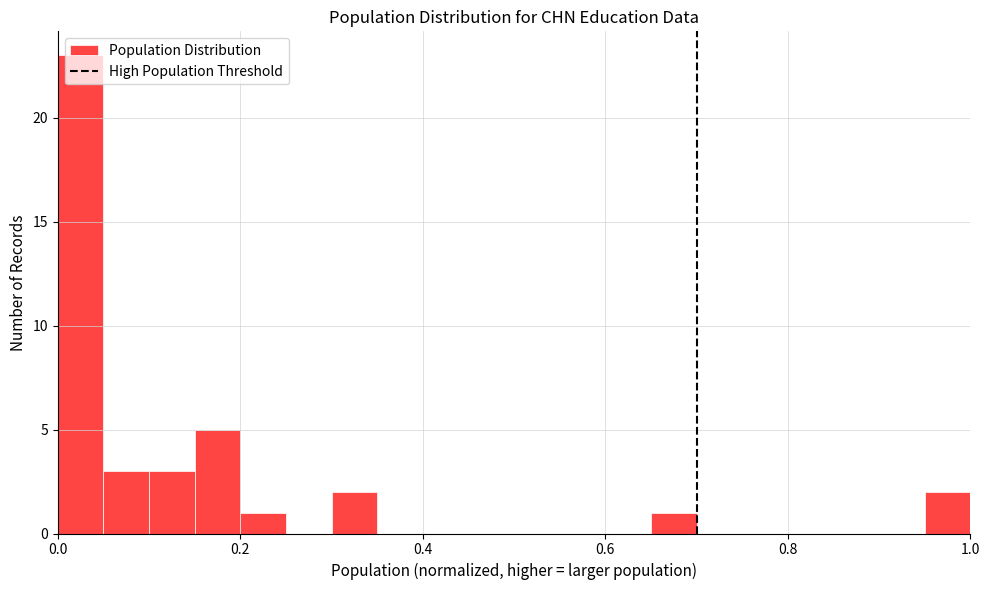

Read against the x-axis, roughly where is the centre of the tallest bar?

0.02